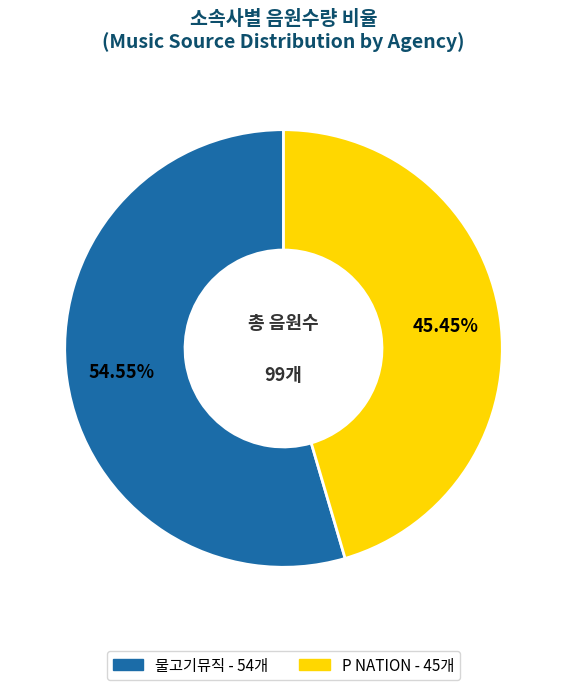

What is the total percentage of P NATION and 물고기뮤직?

100.0%